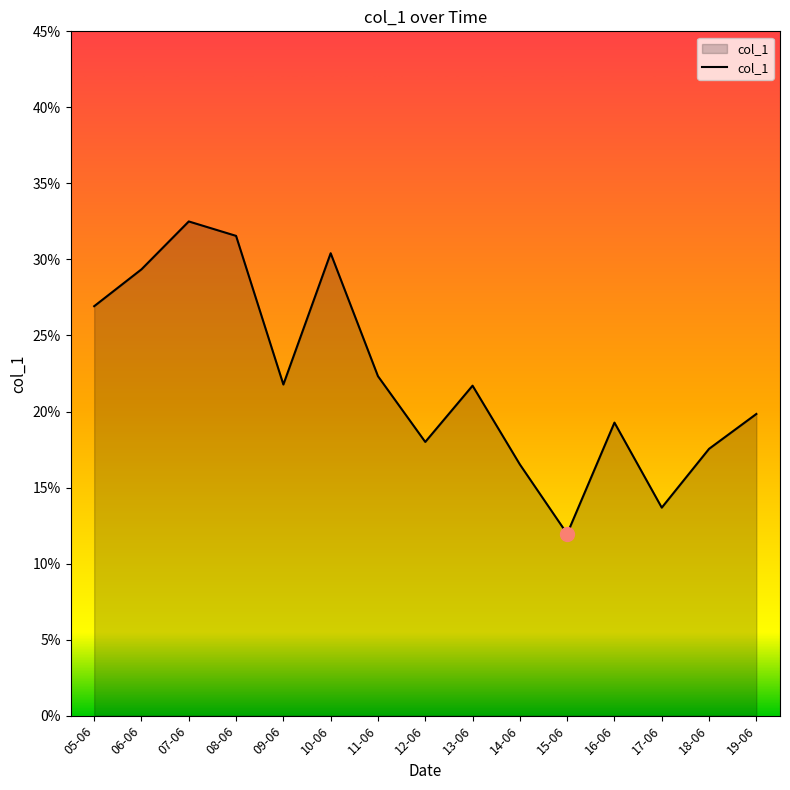

What is the difference between the second highest and second lowest values?

0.2